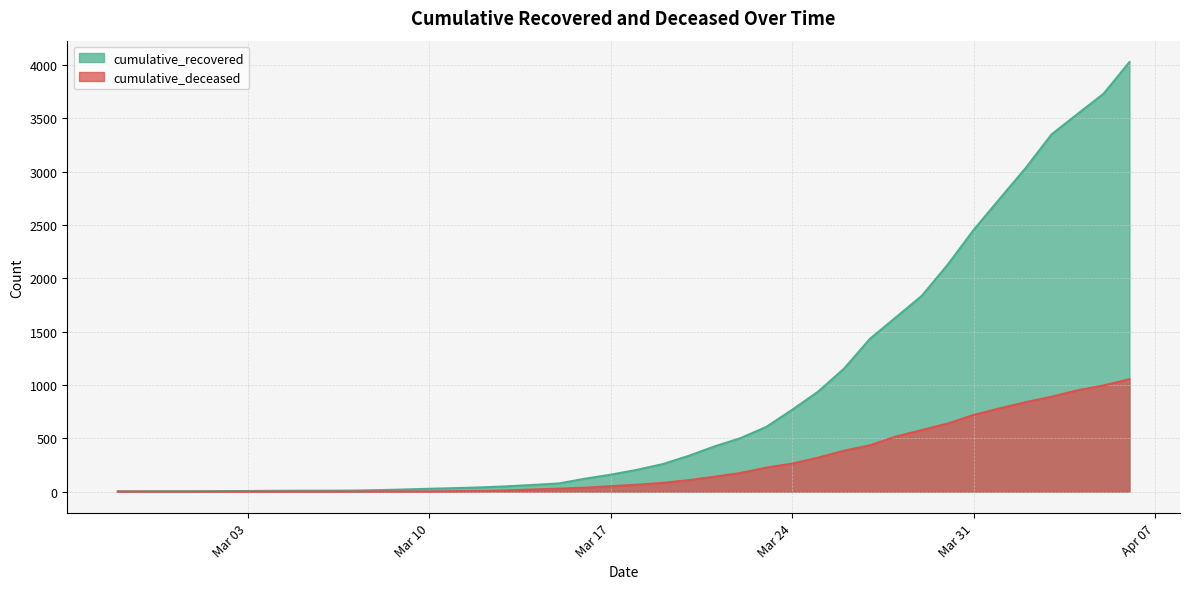

How many positive values does the cumulative_deceased series have?

31